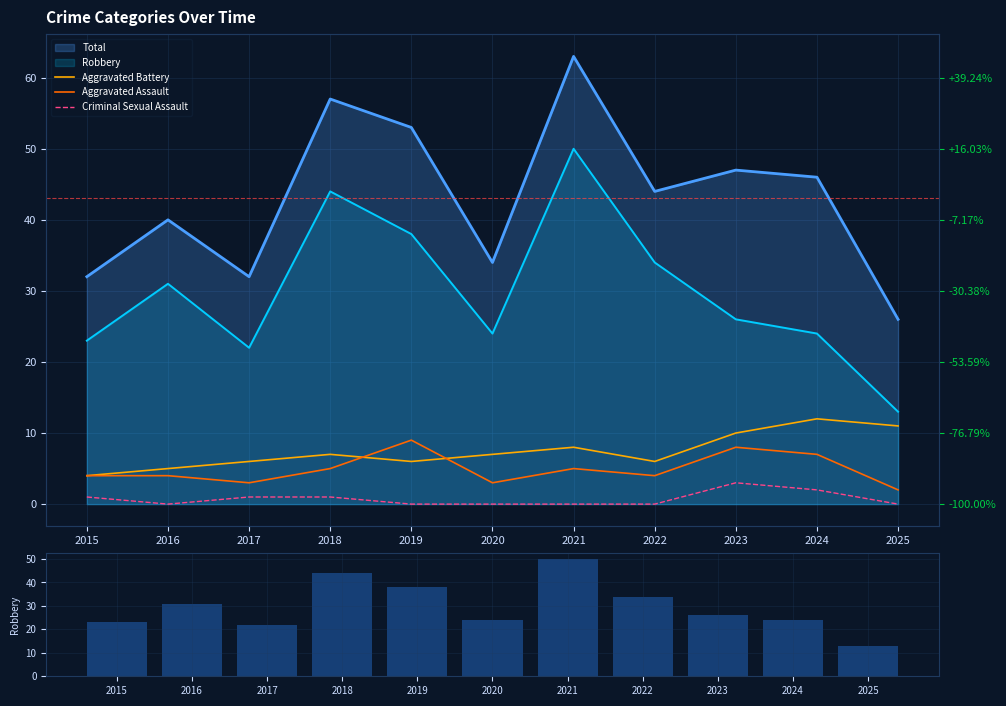

Which series changed the most between 2022 and 2025?

Robbery